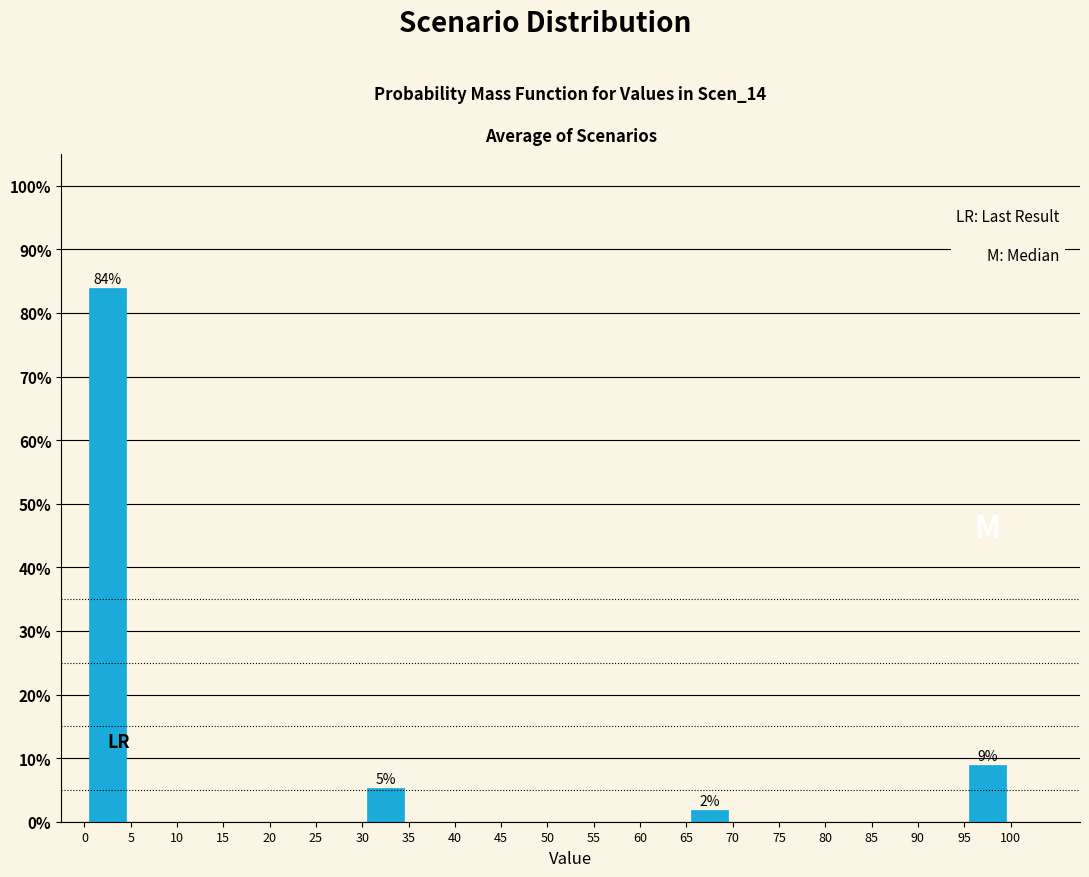

Which range on the x-axis has the tallest bar?

0 to 5